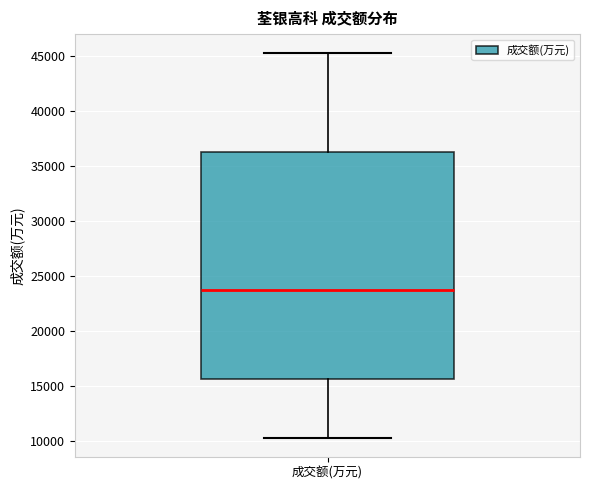

Where does the median line of the box for 成交额(万元) sit on the y-axis? The values are not printed on the chart, so give them approximately, as read against the axis.

23500